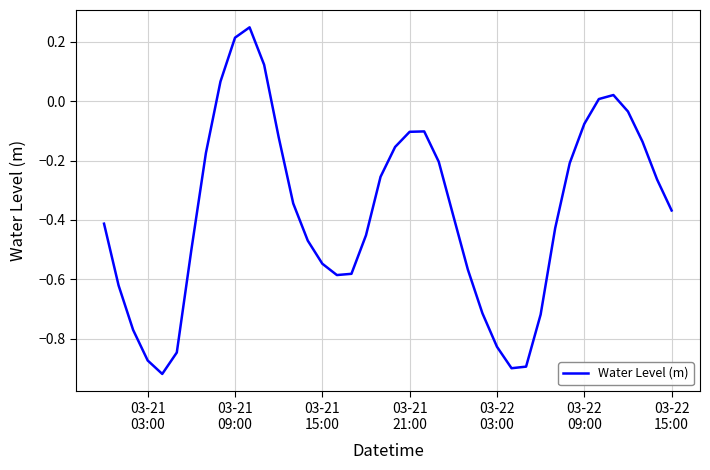

What is the difference between the maximum and minimum values?

1.2